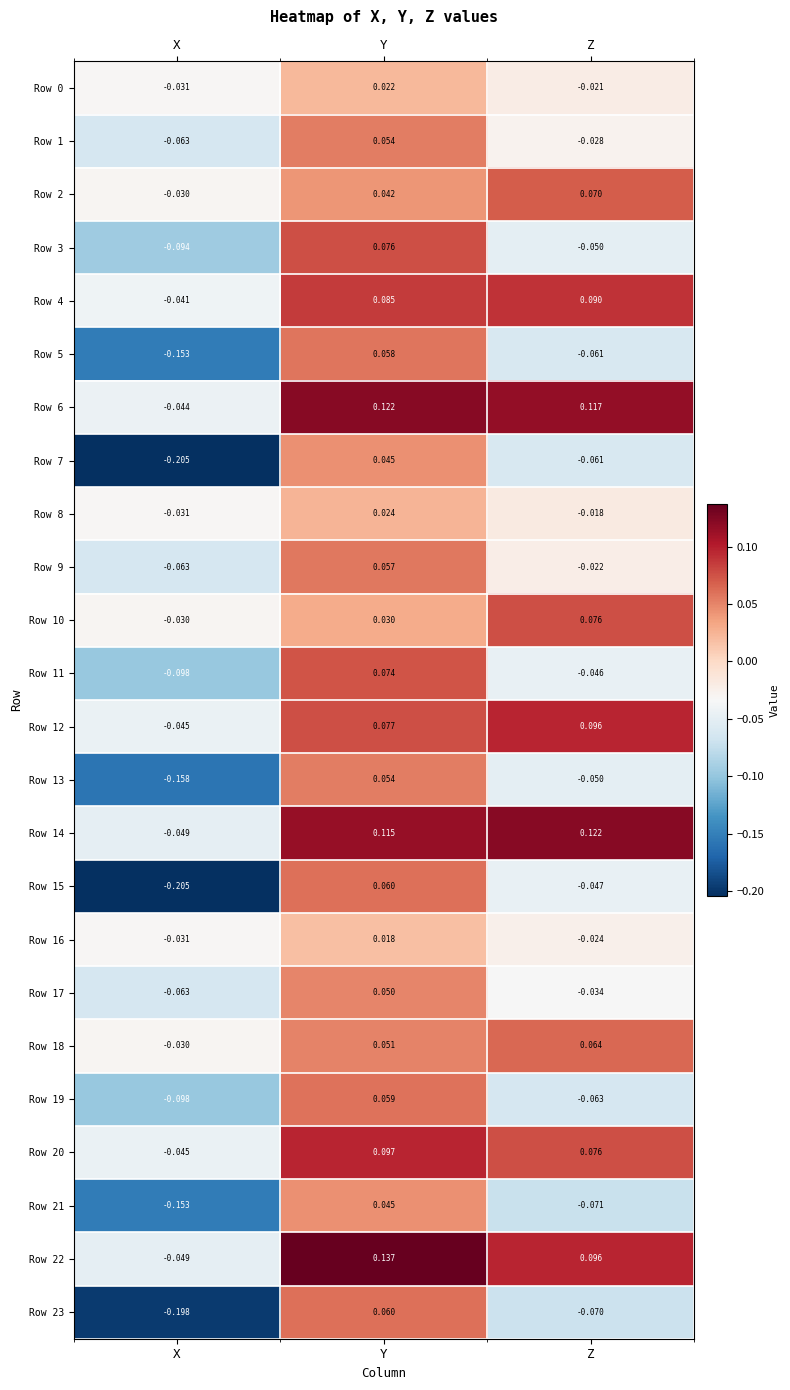

How many series are shown in this chart?

24